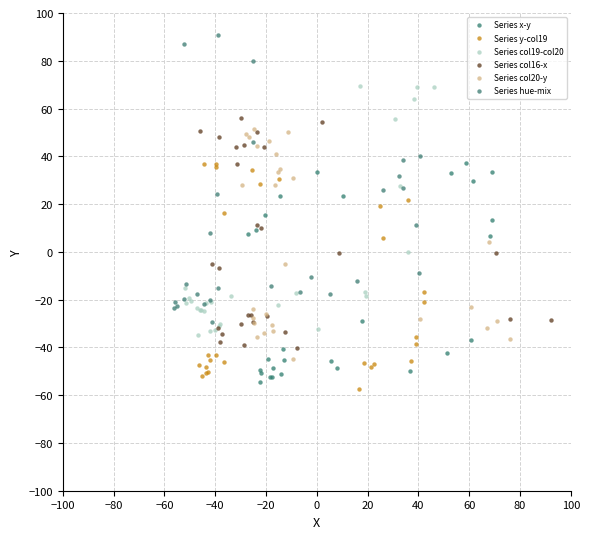

Which series reaches the maximum Y coordinate?

Series hue-mix